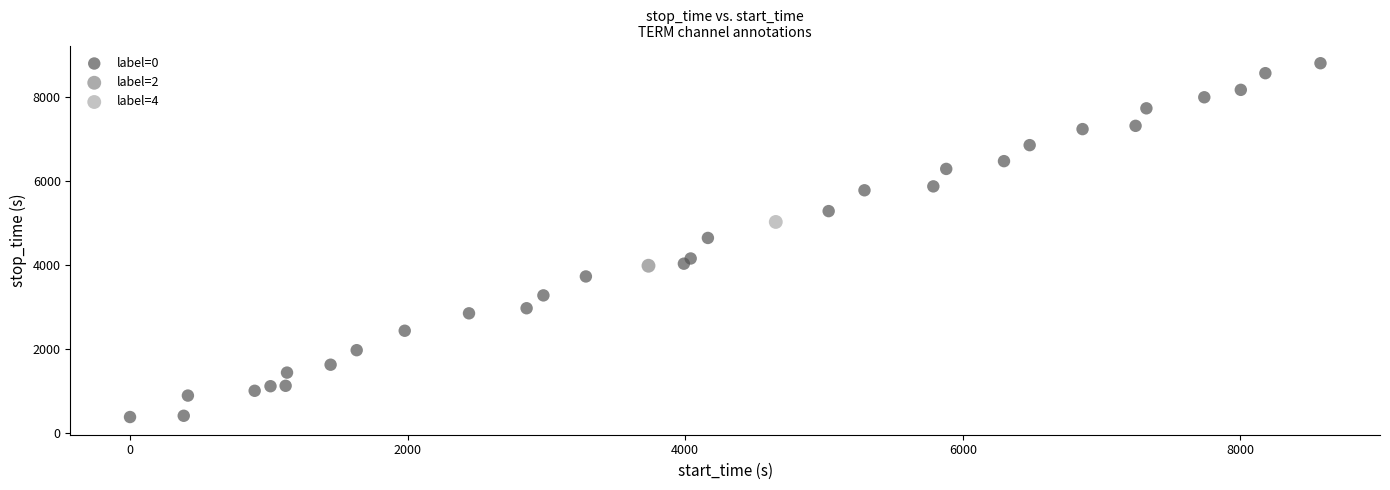

What are all the series names shown in the legend?

label=0, label=2, label=4